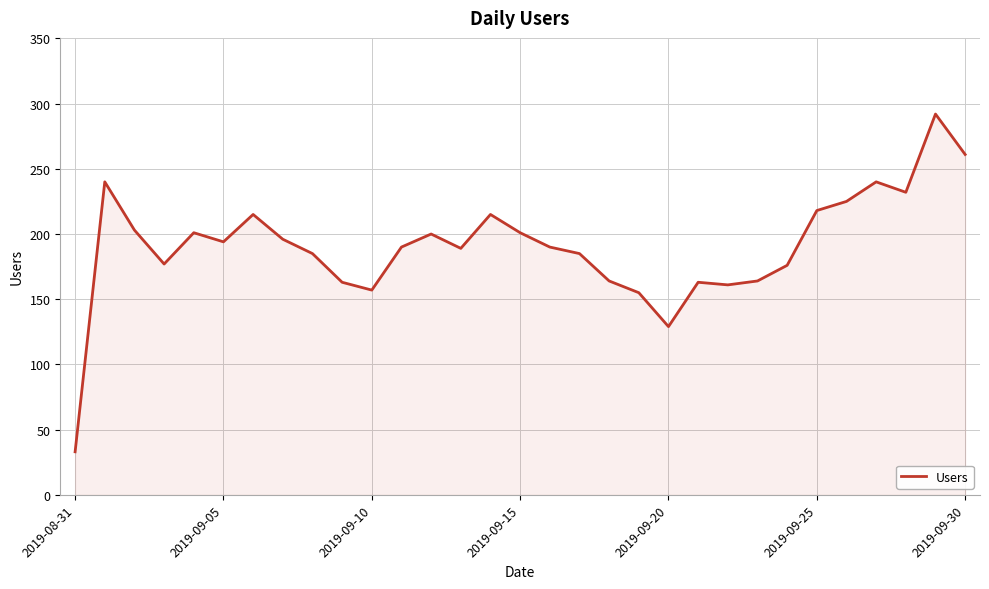

What is the greatest value displayed?

292